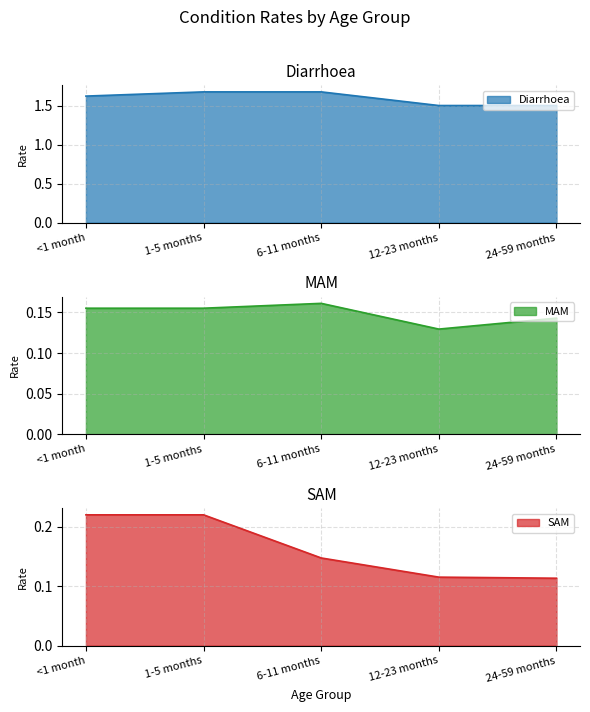

What is the label of the 2nd point from the left?

1-5 months